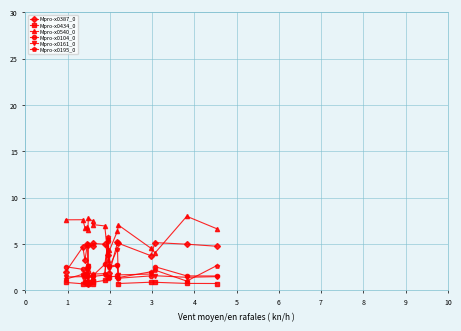

Which has a higher value, 6 or 0?

6